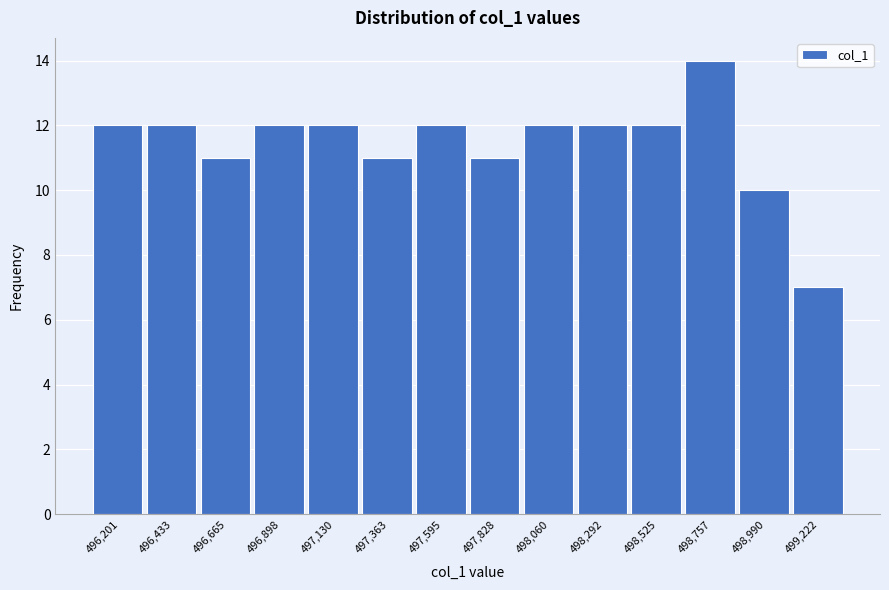

Reading right to left, transcribe all the data shown in this chart.

499,222=7	498,990=10	498,757=14	498,525=12	498,292=12	498,060=12	497,828=11	497,595=12	497,363=11	497,130=12	496,898=12	496,665=11	496,433=12	496,201=12